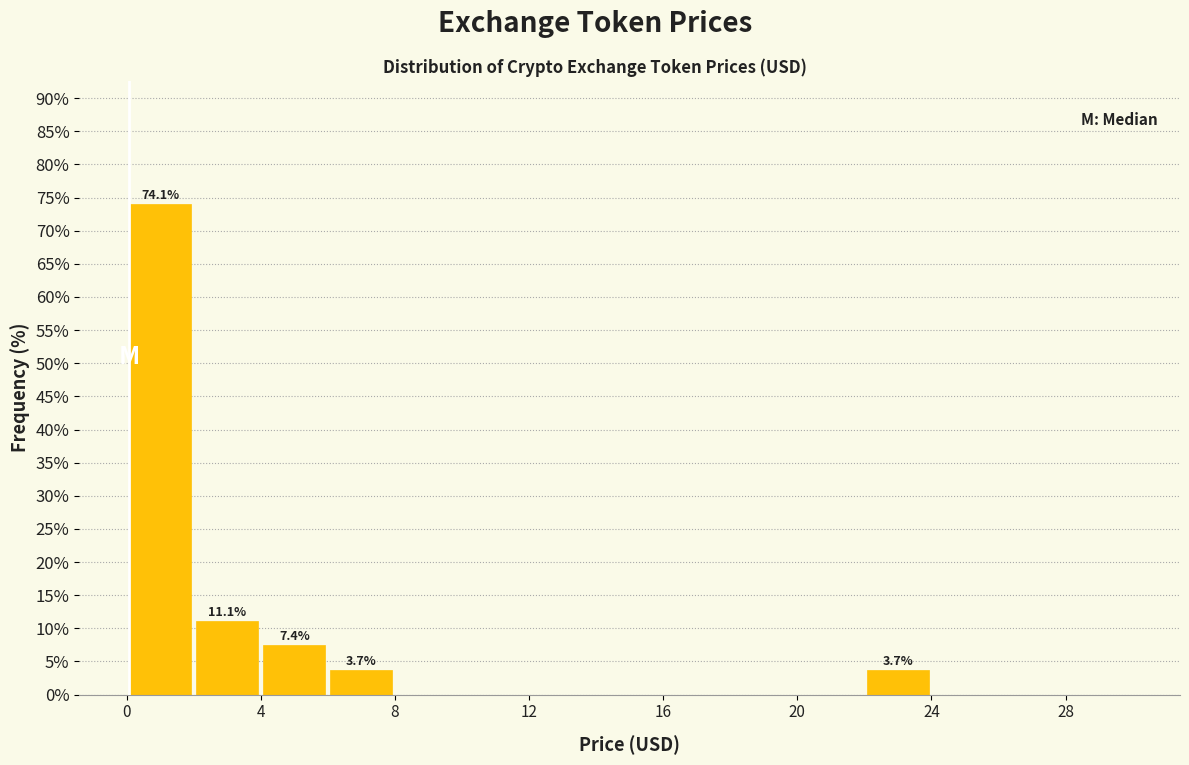

Over which range of the x-axis is the bar tallest?

0 to 2